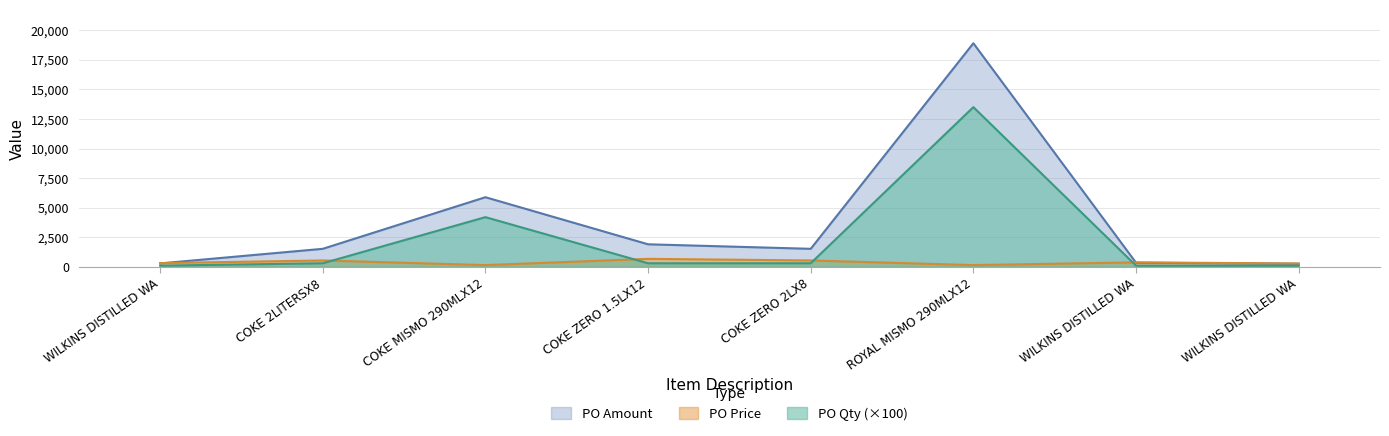

At which category is the sum across all series the highest?

ROYAL MISMO 290MLX12